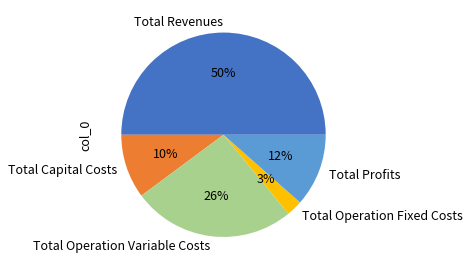

What percentage is the Total Profits slice, to the nearest percent?

12%